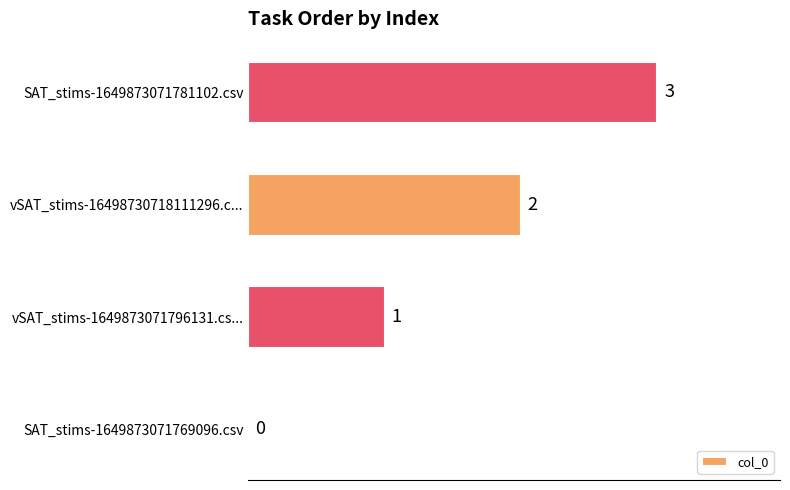

What is the ratio of the value at vSAT_stims-1649873071796131.cs... to the value at vSAT_stims-16498730718111296.c...?

0.5